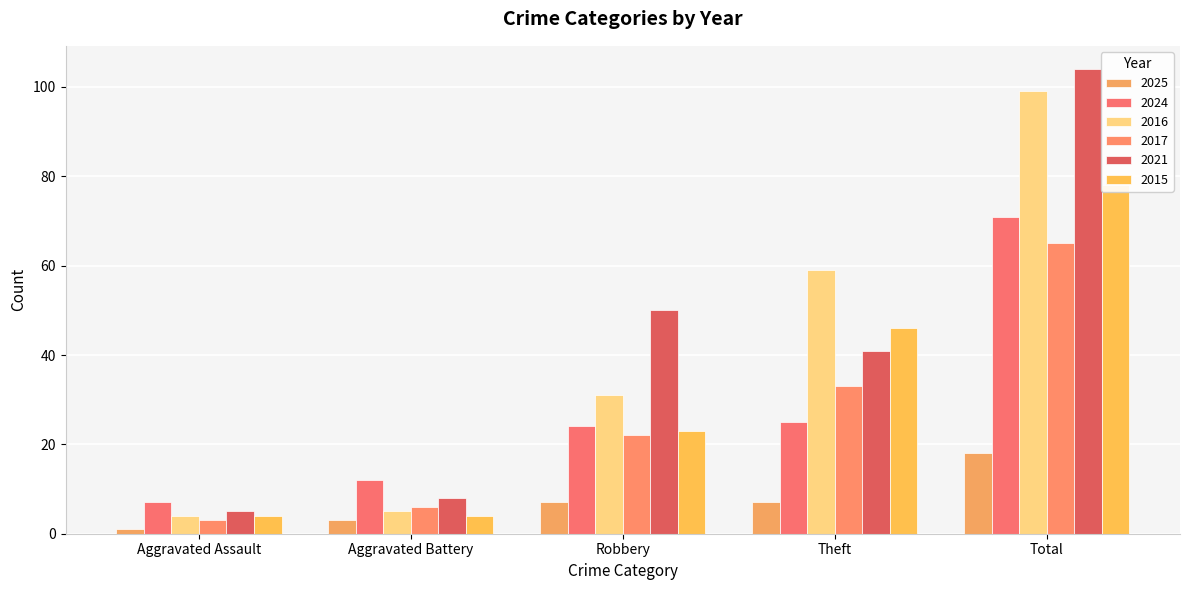

Reading right to left, list all the values displayed in this chart.

2025: Total=18	Theft=7	Robbery=7	Aggravated Battery=3	Aggravated Assault=1
2024: Total=71	Theft=25	Robbery=24	Aggravated Battery=12	Aggravated Assault=7
2016: Total=99	Theft=59	Robbery=31	Aggravated Battery=5	Aggravated Assault=4
2017: Total=65	Theft=33	Robbery=22	Aggravated Battery=6	Aggravated Assault=3
2021: Total=104	Theft=41	Robbery=50	Aggravated Battery=8	Aggravated Assault=5
2015: Total=78	Theft=46	Robbery=23	Aggravated Battery=4	Aggravated Assault=4